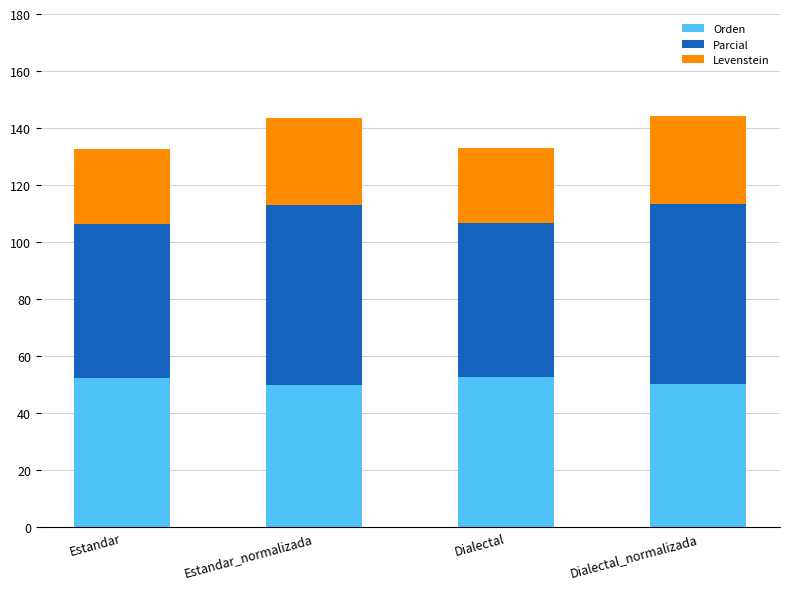

What is the lowest value of the Orden series?

50.0